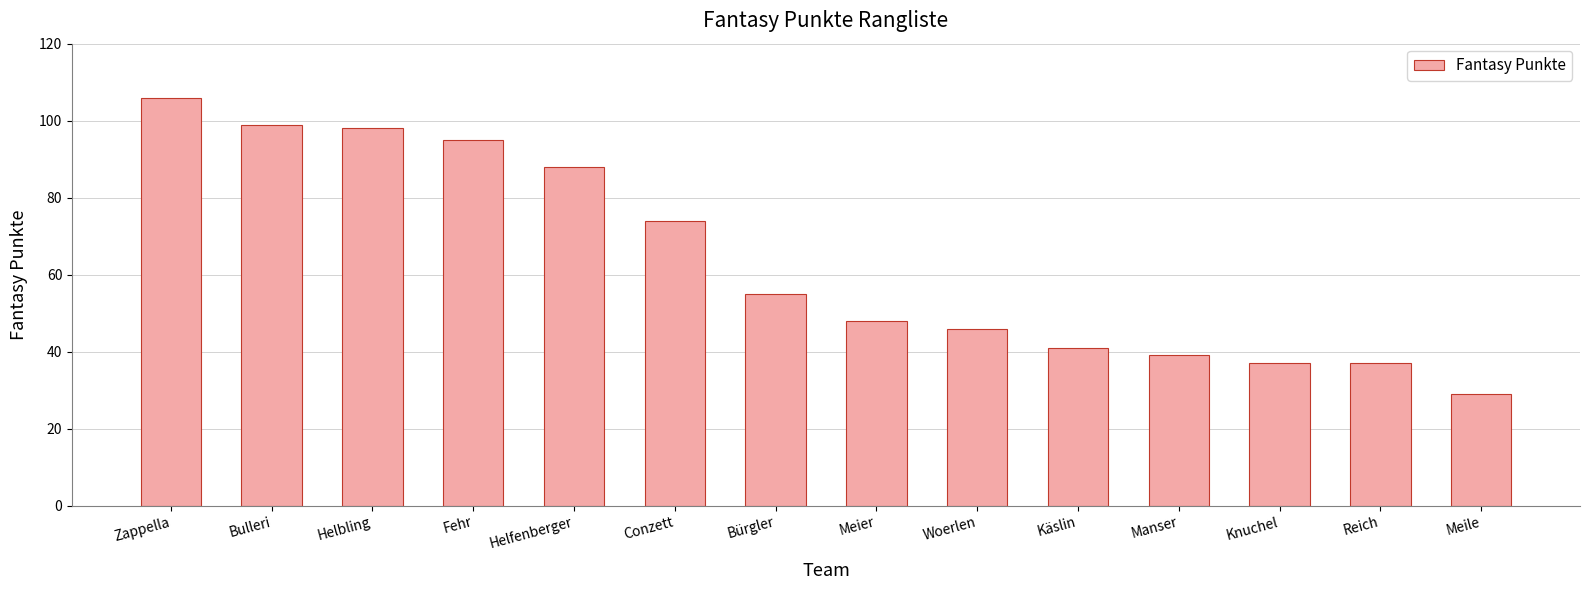

Which label corresponds to the largest value in the chart?

Zappella